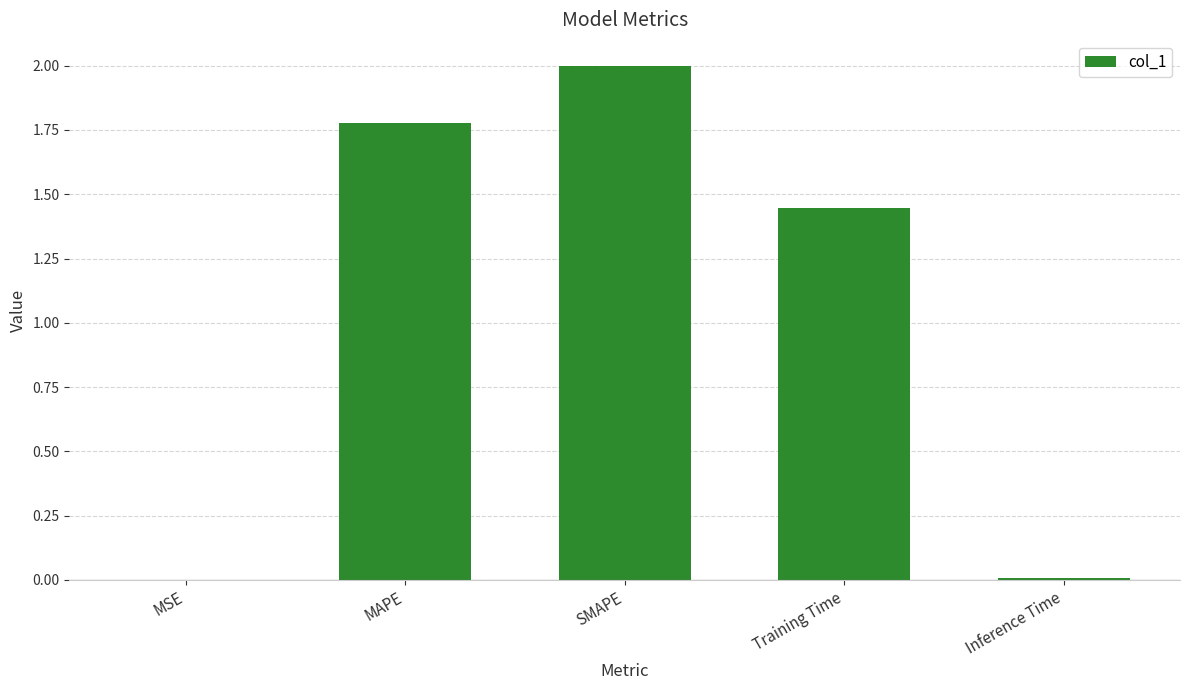

What is the change in value from MAPE to Training Time?

-0.3